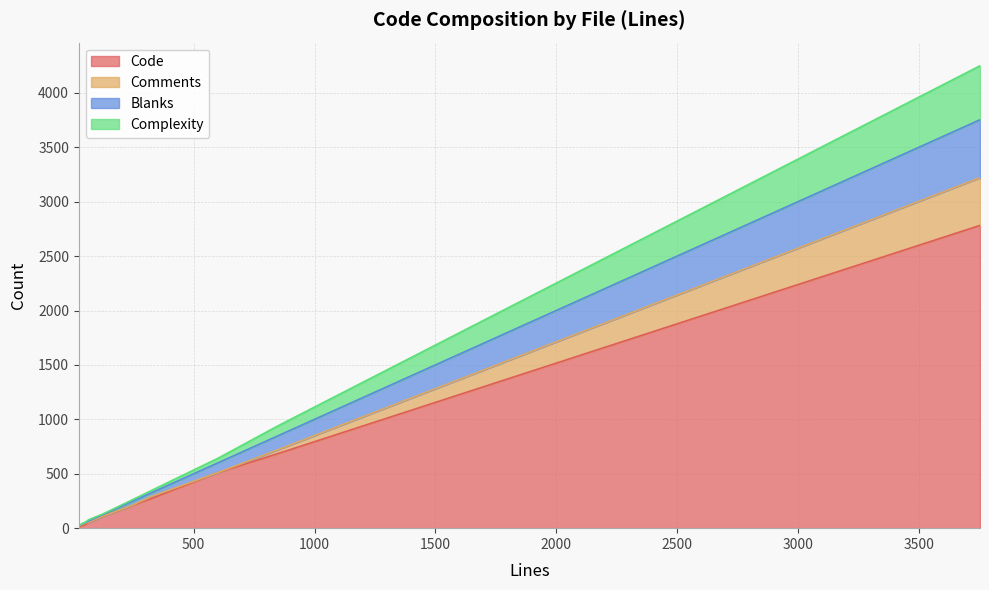

Reading left to right, what are all the values shown in this chart?

Code: 108	55	13	206	33	272	682	2782	512
Comments: 0	0	9	1	13	18	35	439	0
Blanks: 15	12	3	36	6	34	127	532	90
Complexity: 6	12	0	14	4	21	91	496	42